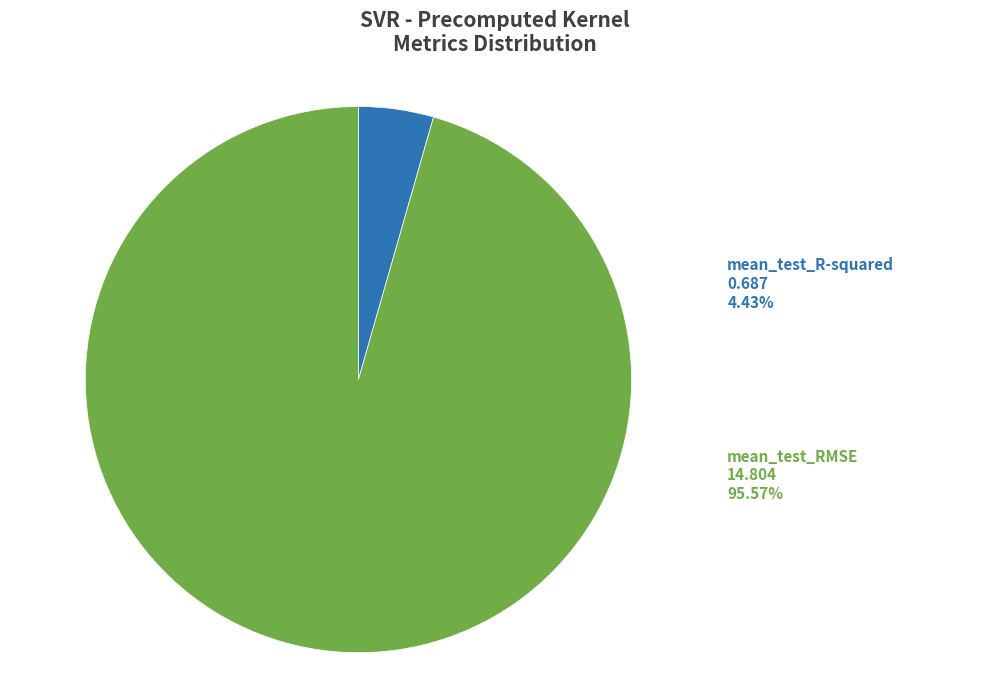

Count the number of slices in the pie.

2